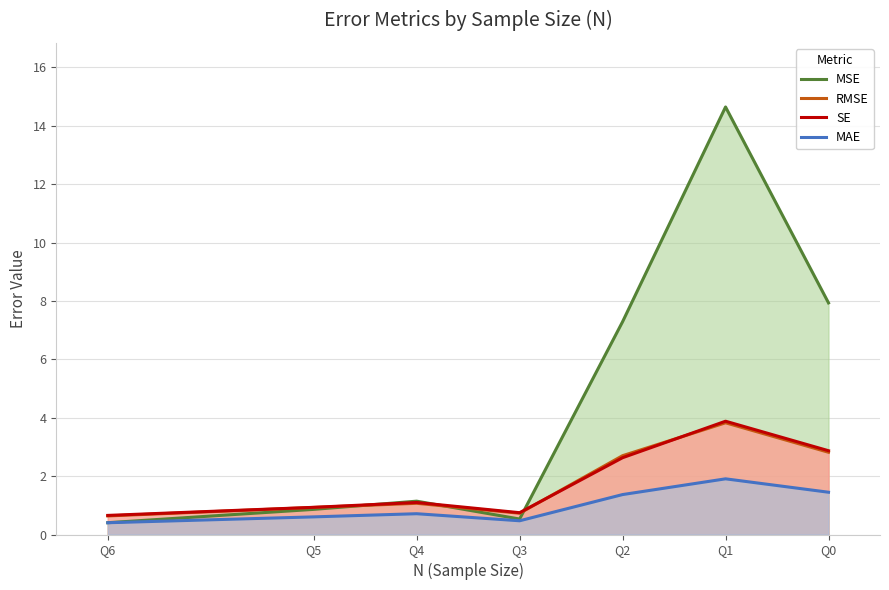

What is the sum of the MSE values at Q1 and Q0?

22.6